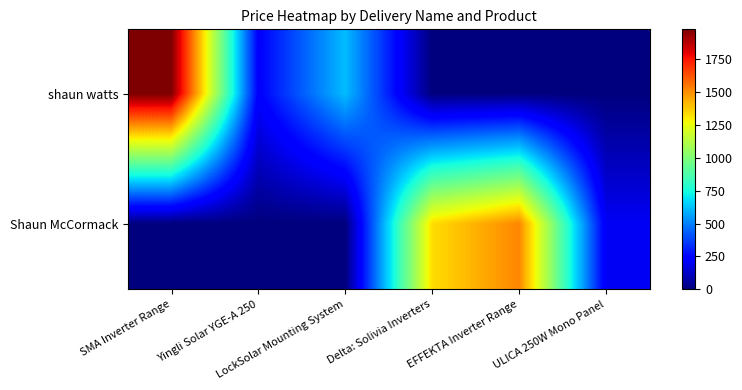

Rank the series by their maximum value, from highest to lowest.

shaun watts, Shaun McCormack